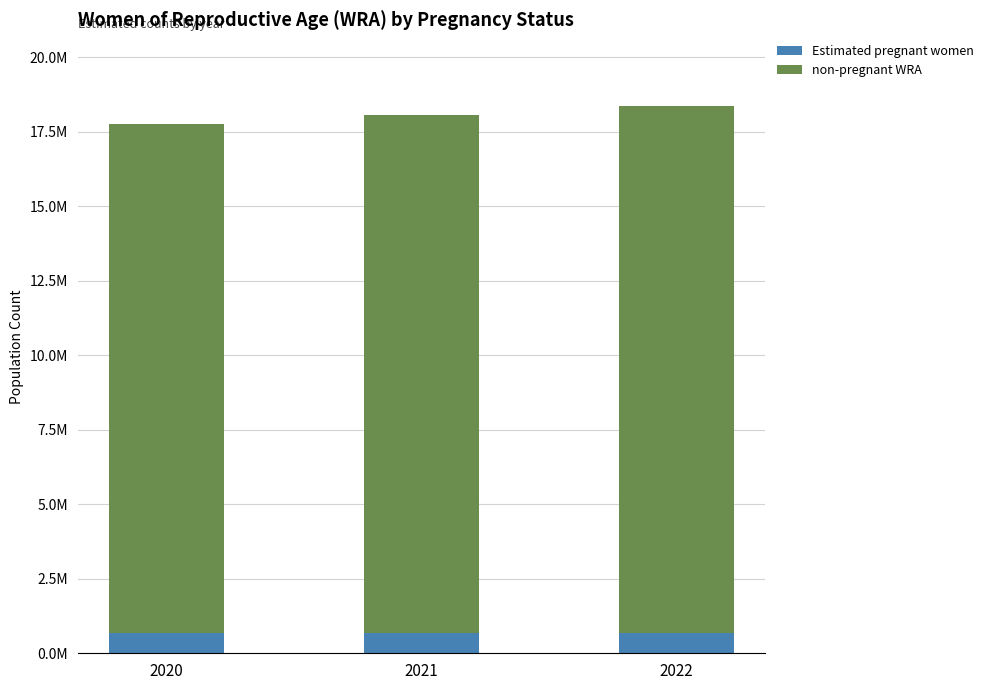

List the series in order of their peak value, highest first.

non-pregnant WRA, Estimated pregnant women